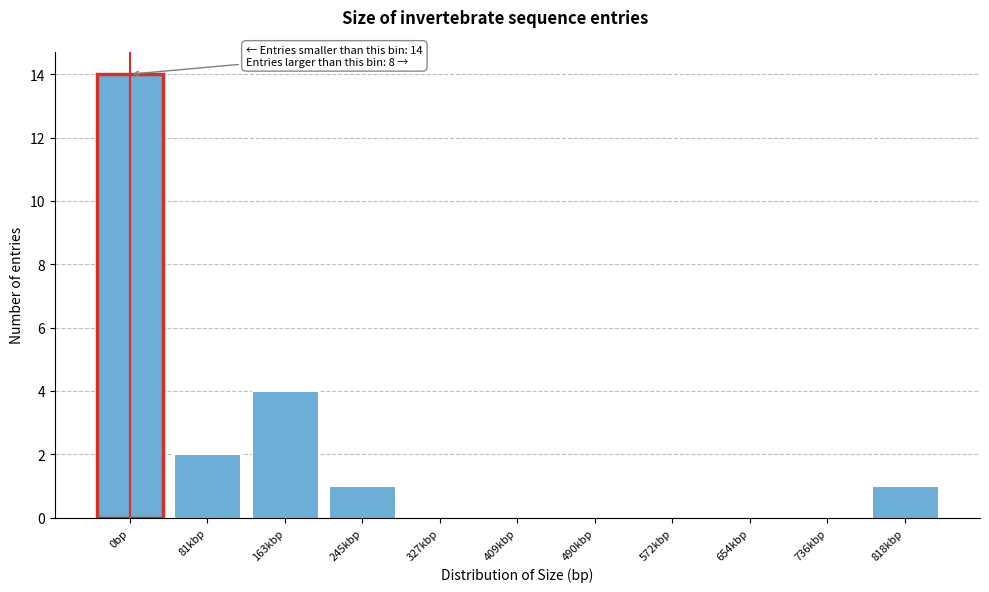

Reading left to right, extract all data points from this chart.

0bp=14	81kbp=2	163kbp=4	245kbp=1	327kbp=0	409kbp=0	490kbp=0	572kbp=0	654kbp=0	736kbp=0	818kbp=1